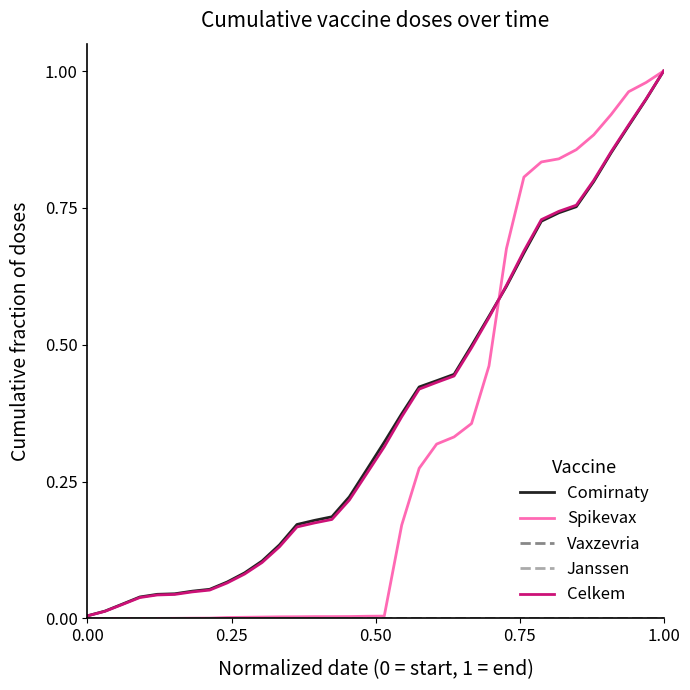

How many distinct data groups are displayed?

5